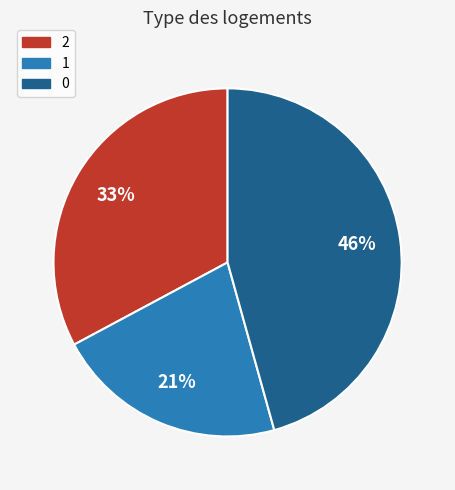

The 2 slice represents 25% of the pie. True or false?

False